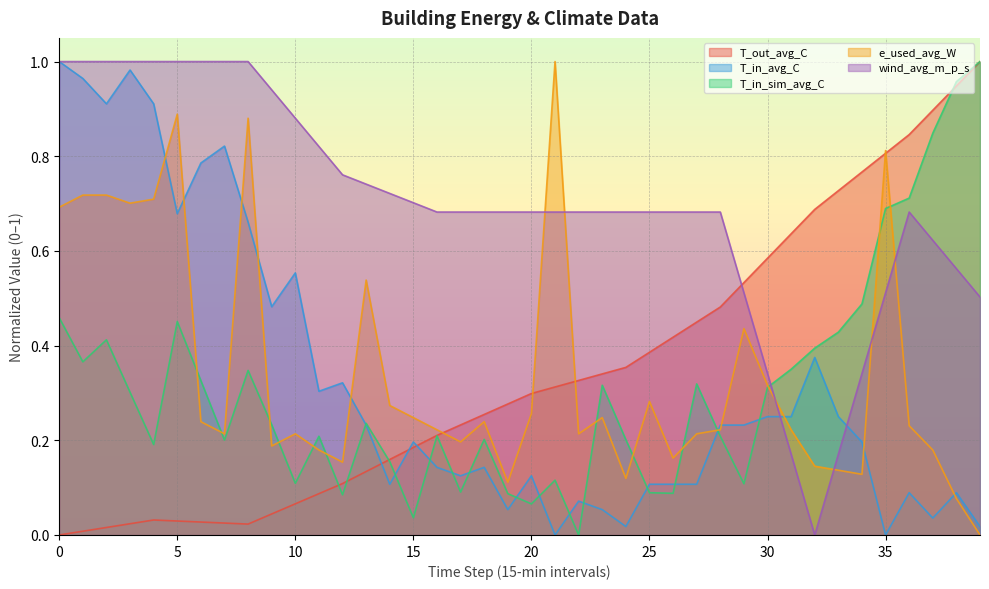

Between which two adjacent categories do T_in_sim_avg_C and e_used_avg_W first intersect?

5 and 6